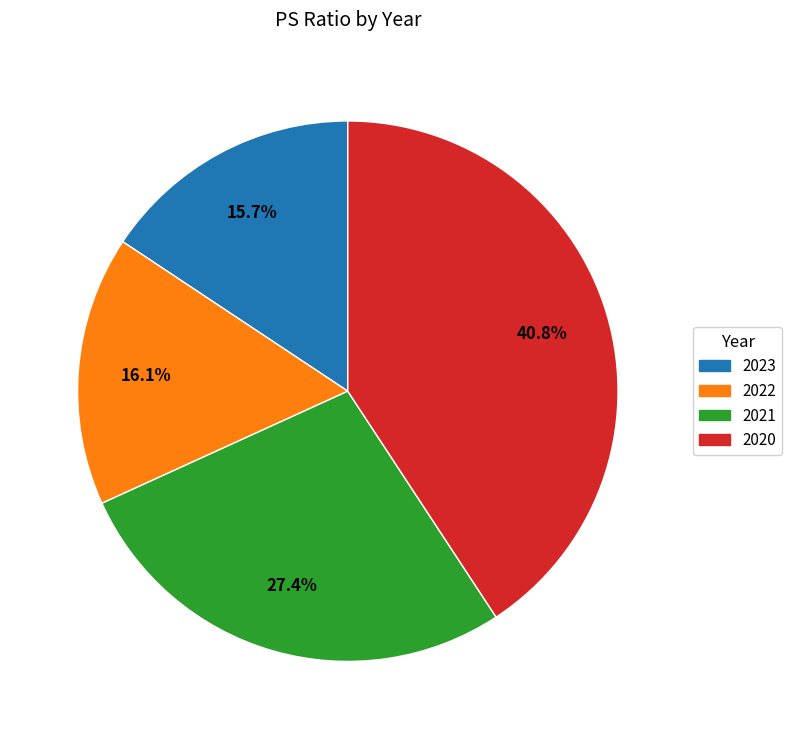

To the nearest percent, what is the difference between the 2023 and 2021 slice percentages?

12%